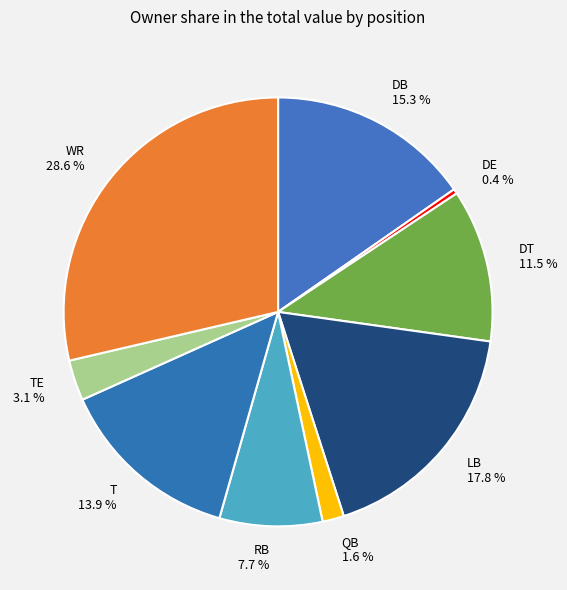

True or false: T accounts for 14% of the total.

True